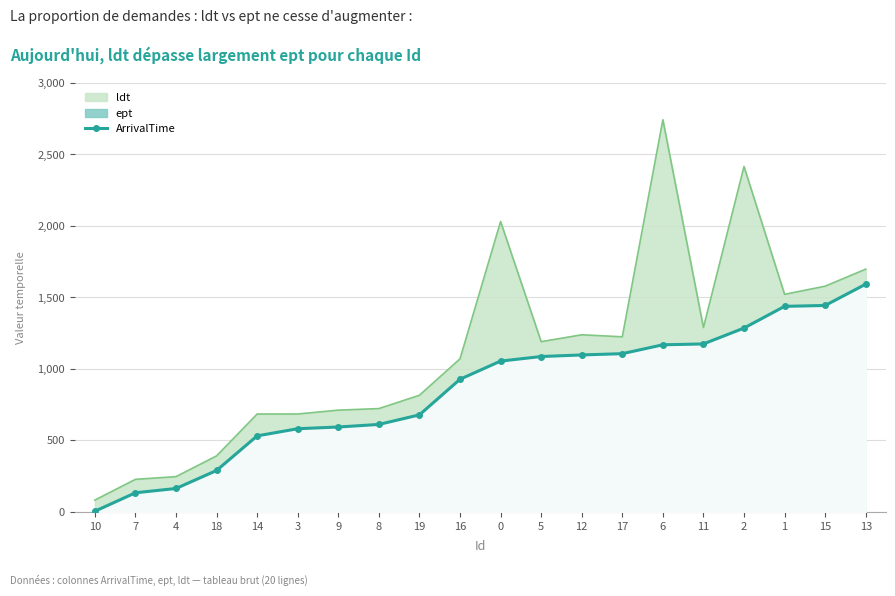

What is the value of the 19th point from the left?

1444